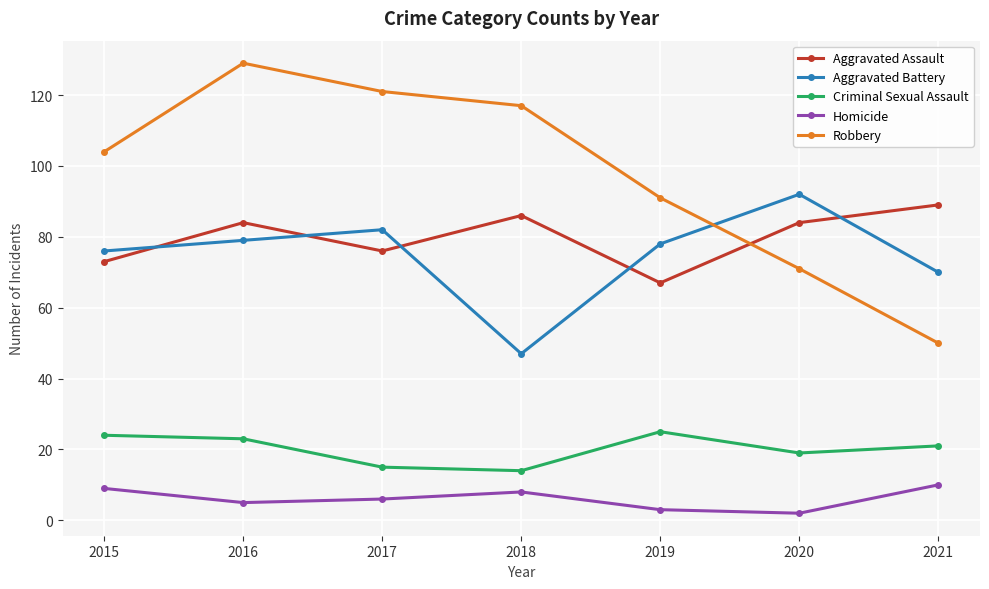

Which series has the widest spread of values?

Robbery